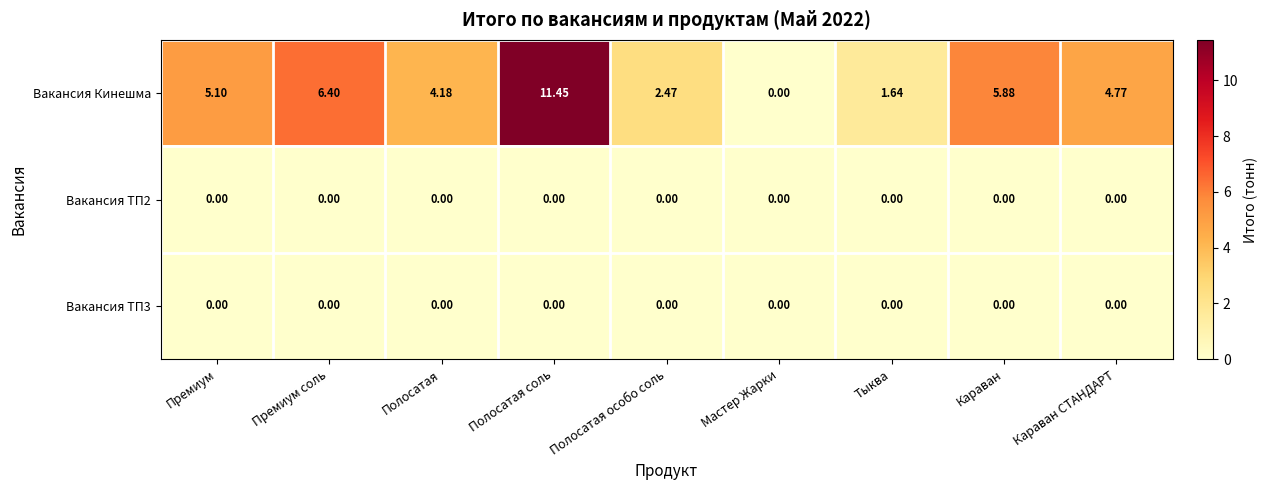

At which category is the sum across all series the highest?

Полосатая соль